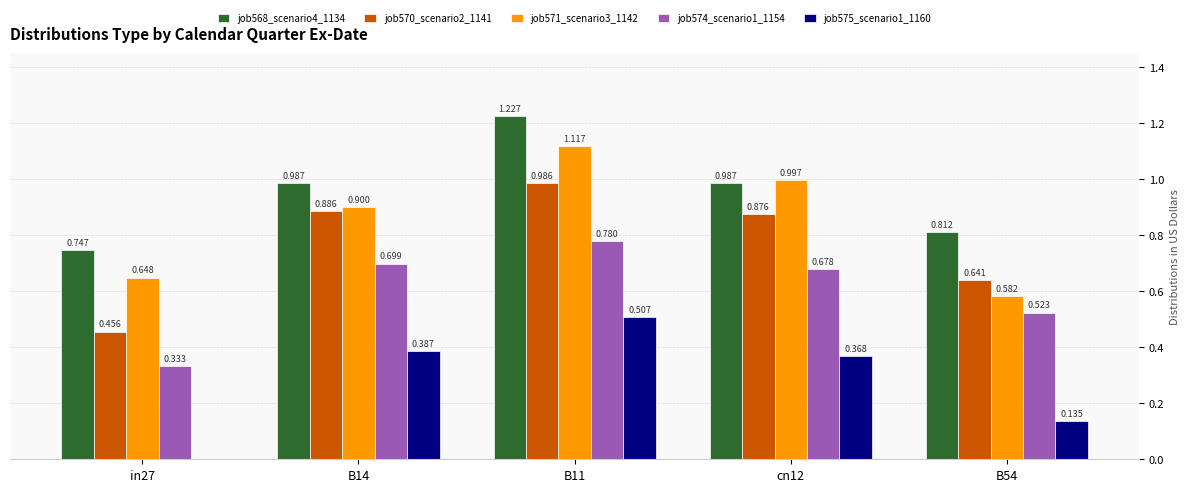

Is the value of job571_scenario3_1142 at B54 greater than the value of job575_scenario1_1160 at B54?

Yes